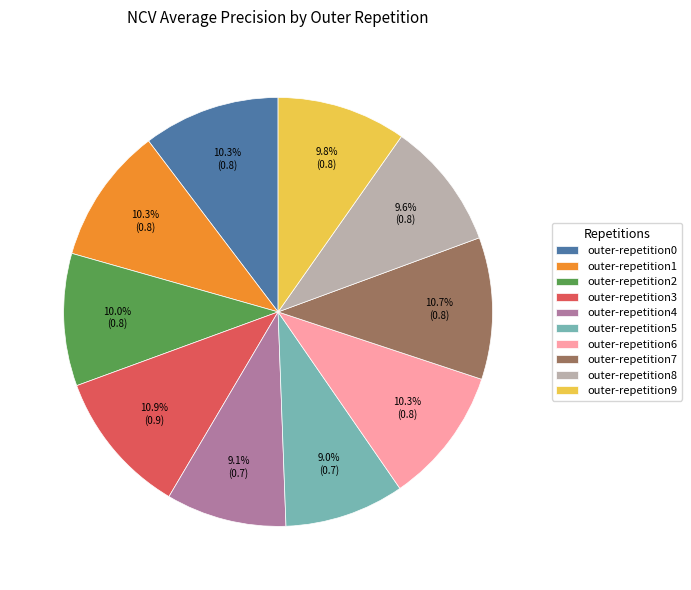

Which has a higher value, outer-repetition7 or outer-repetition2?

outer-repetition7